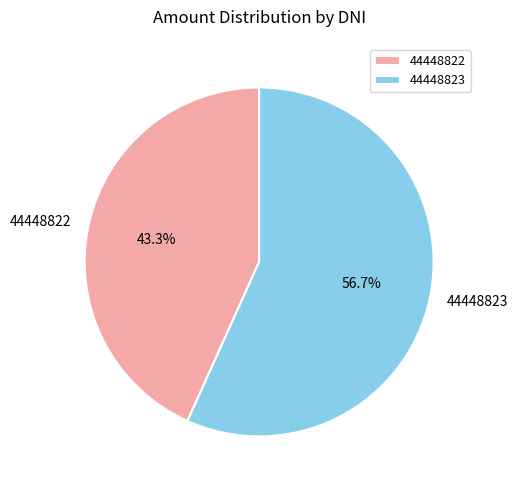

Count the number of slices in the pie.

2